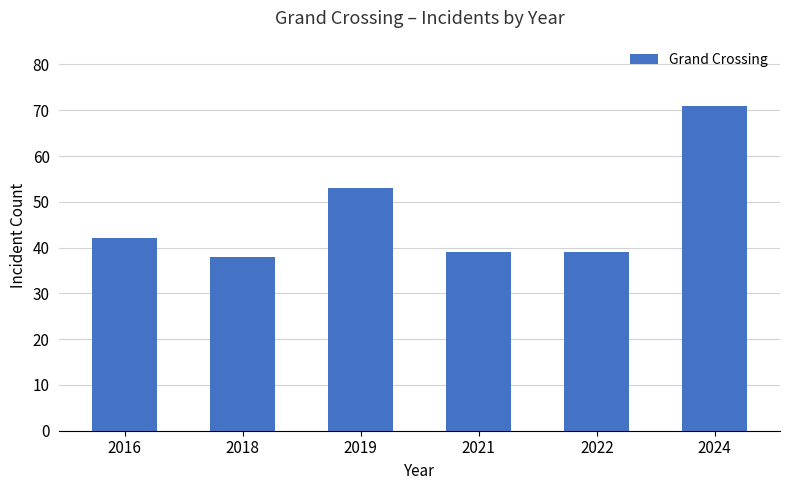

Count the number of categories in the chart.

6